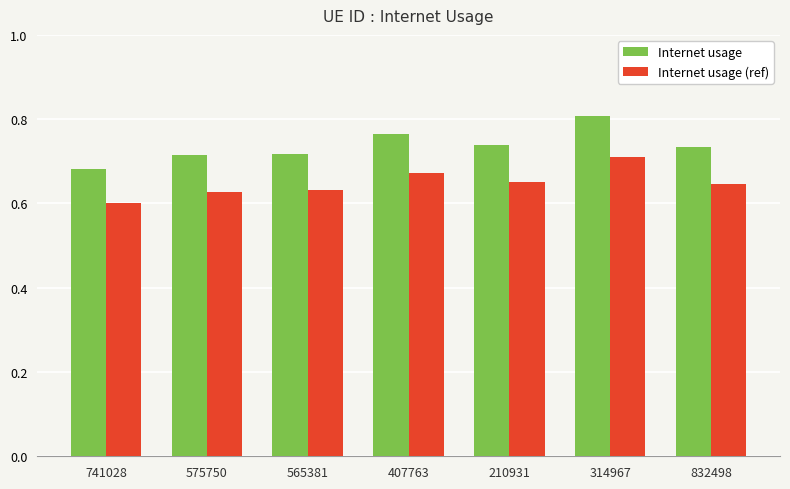

What are all the series names shown in the legend?

Internet usage, Internet usage (ref)